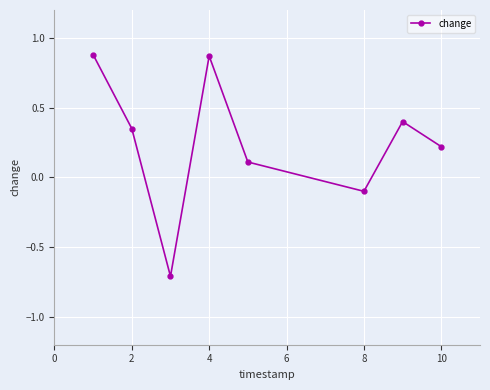

How many categories are shown in the chart?

8